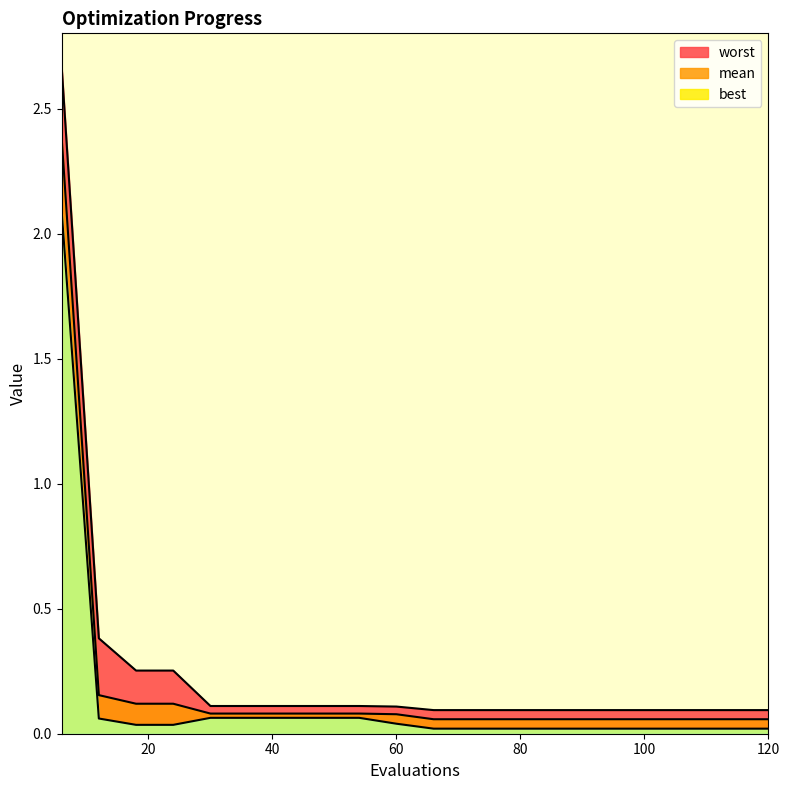

True or false: mean has more than 0 interior local peaks.

False